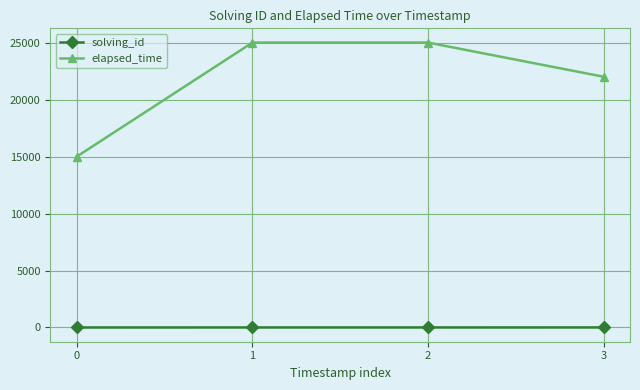

At how many categories does at least one series exceed 22456?

2